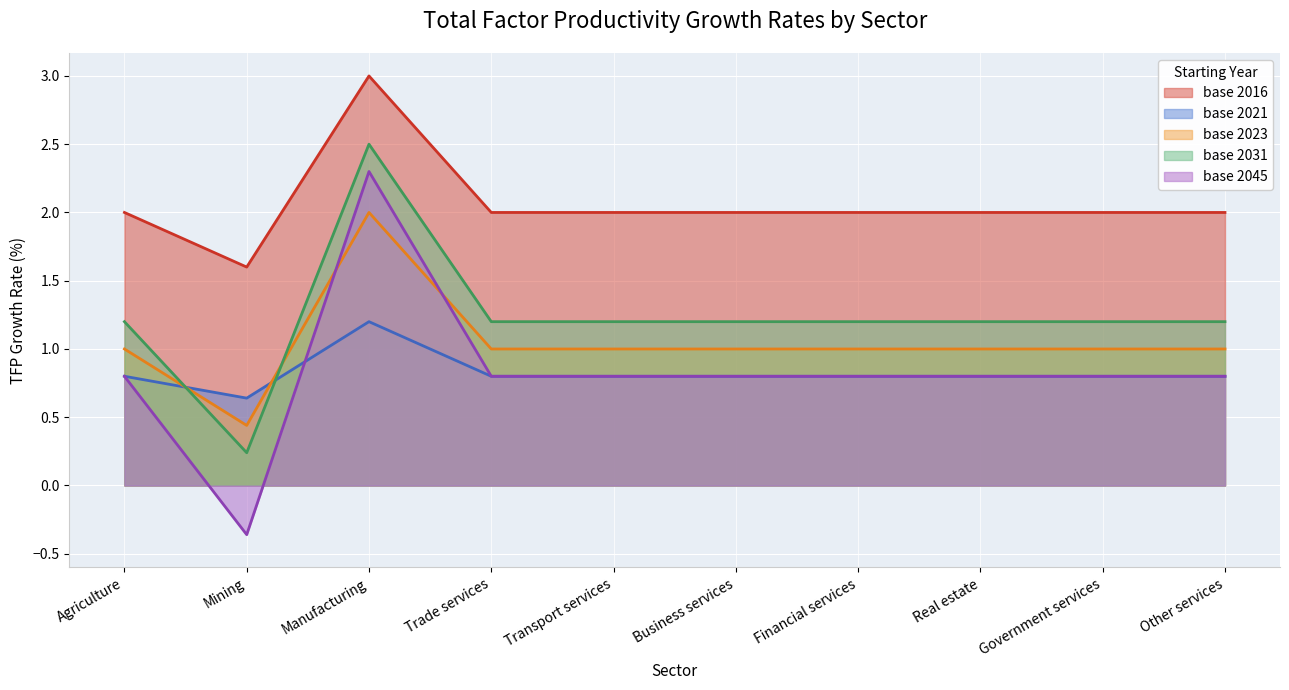

What is the value of the base 2023 point at the 1st from the left?

1.0